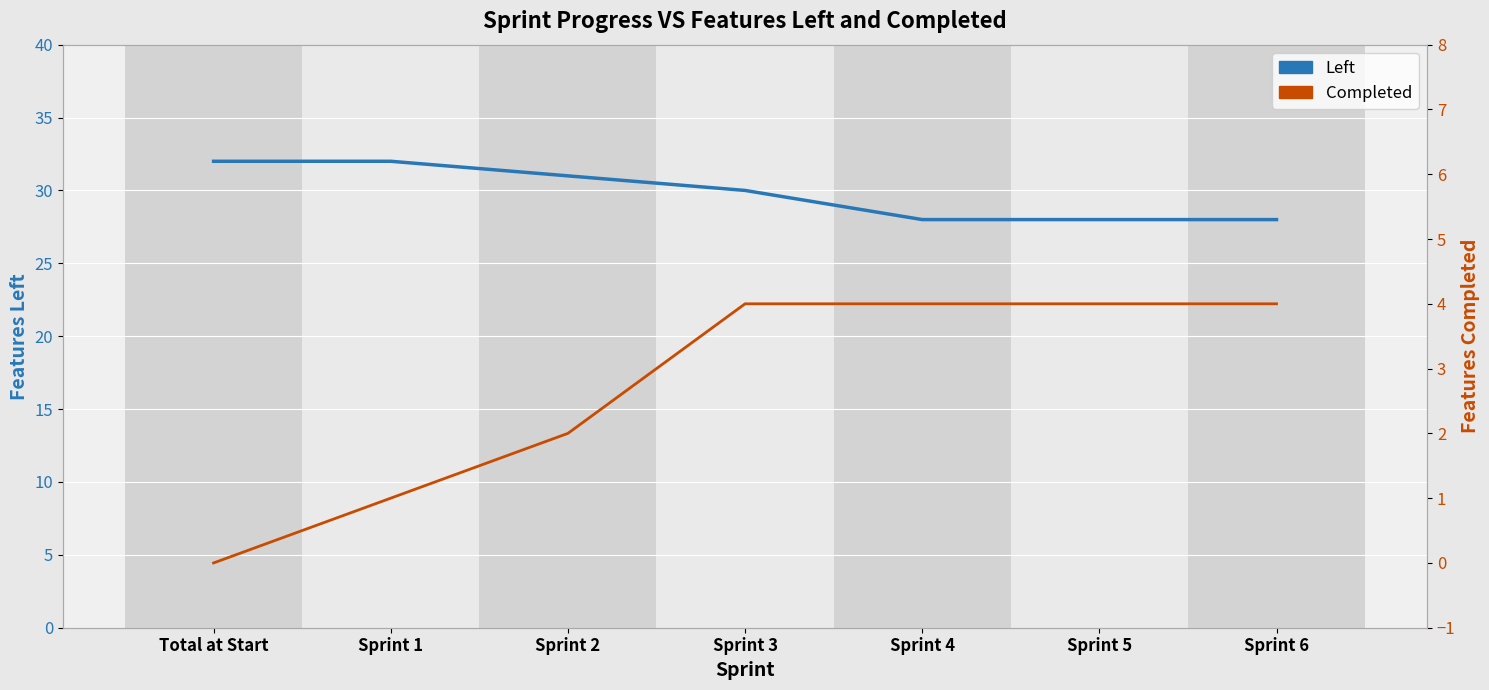

What are all the series names shown in the legend?

Left, Completed